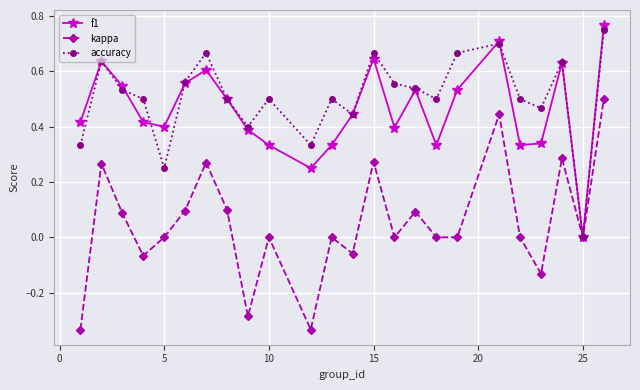

True or false: f1 has more than 1 points higher than both neighbors.

True